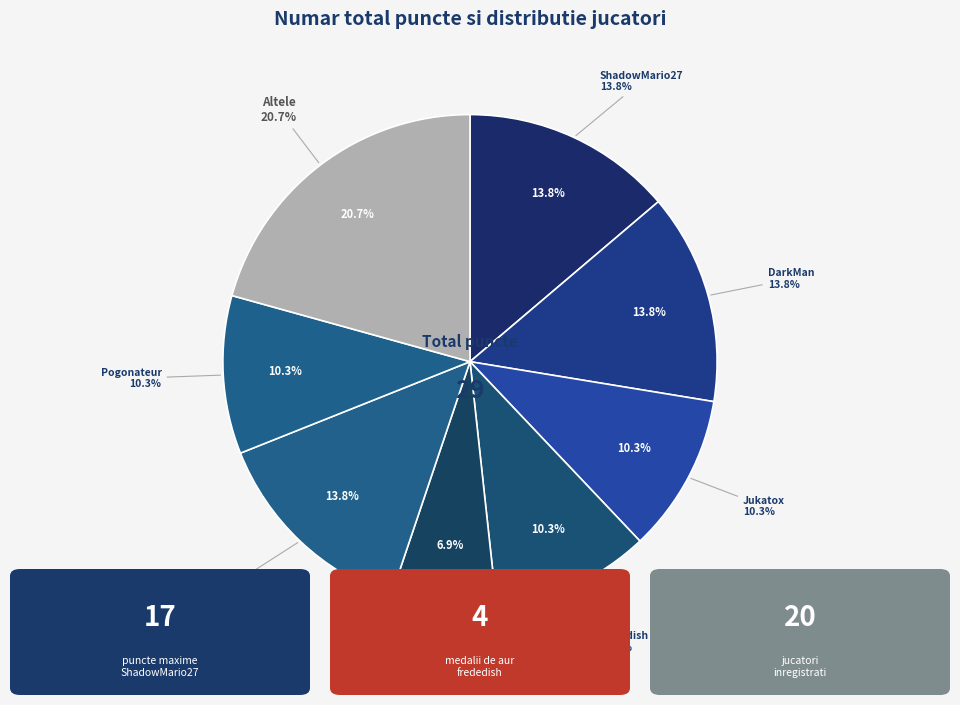

Does any single category account for the majority?

No